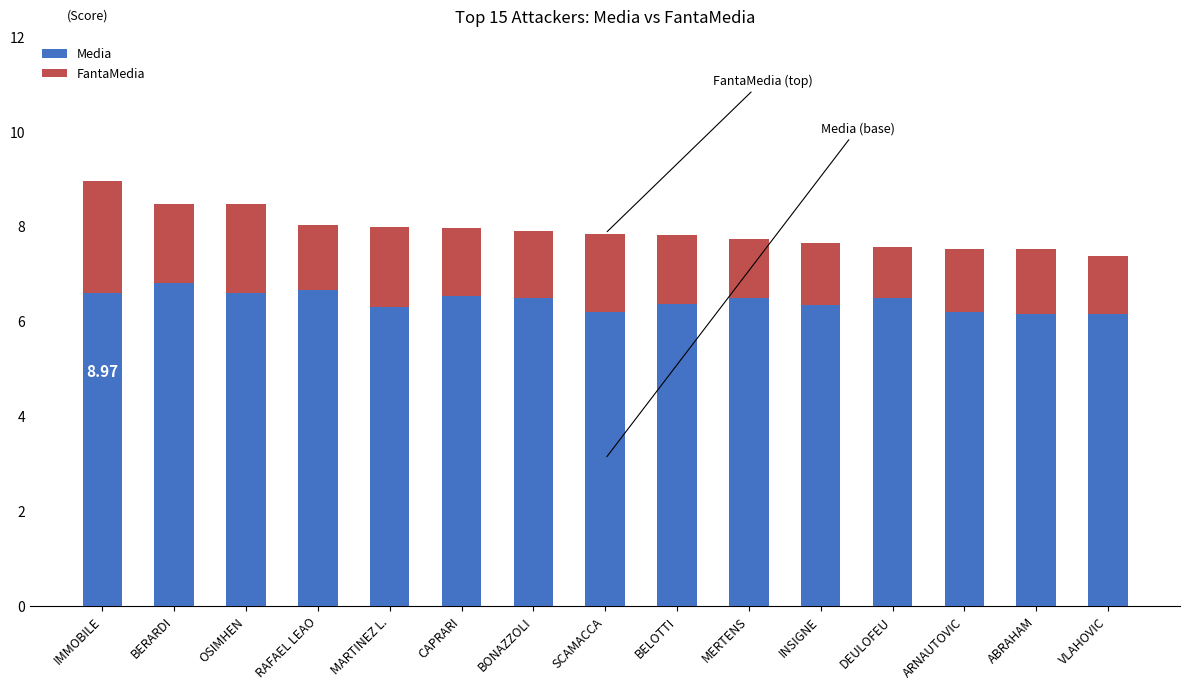

What are all the series names shown in the legend?

Media, FantaMedia